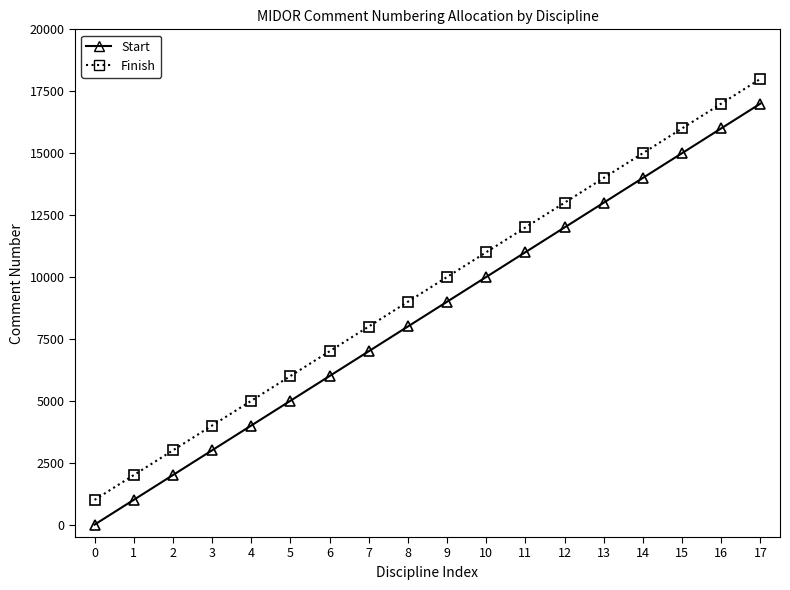

Is it true that Start equals 2001 at 2?

True